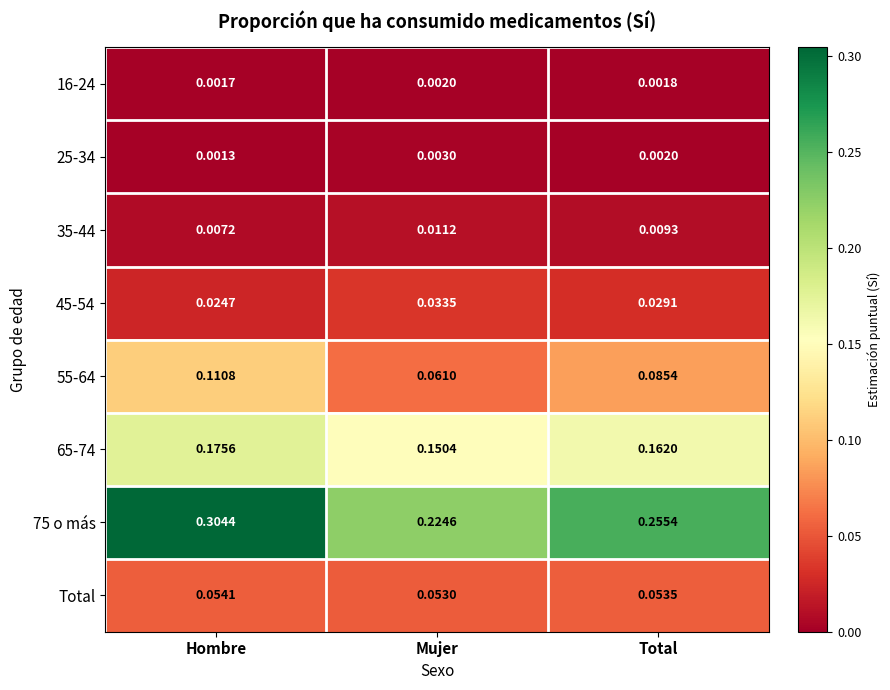

At which category is the sum across all series the highest?

Hombre